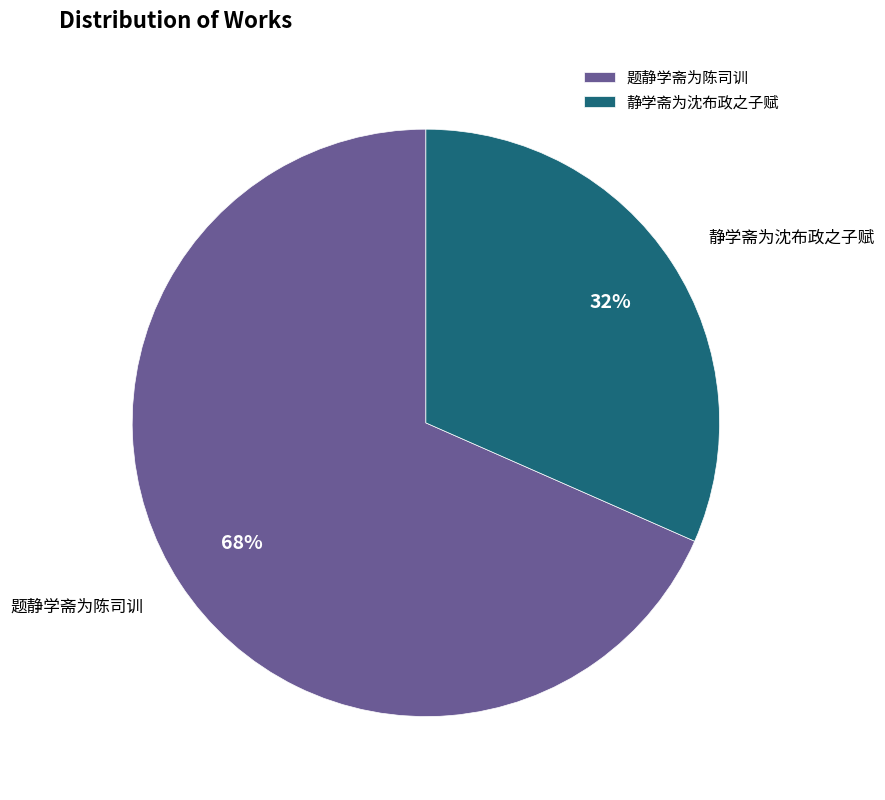

To the nearest percent, what is the combined percentage of 题静学斋为陈司训 and 静学斋为沈布政之子赋?

100%